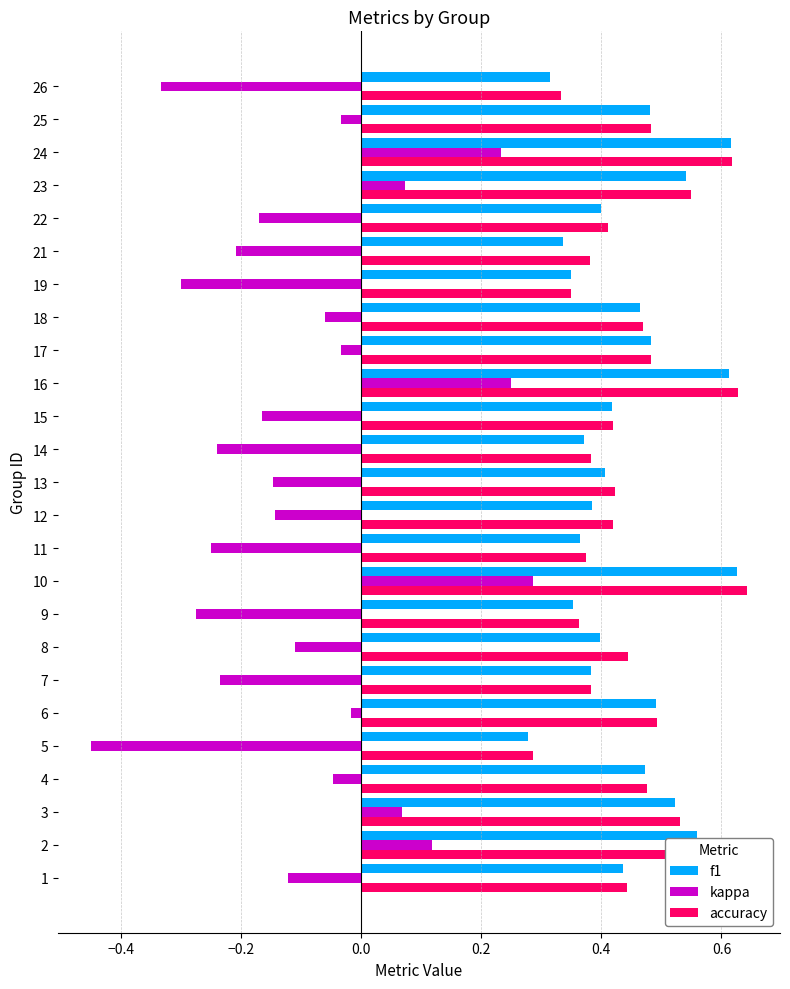

How many accuracy values are between 0 and 1?

25